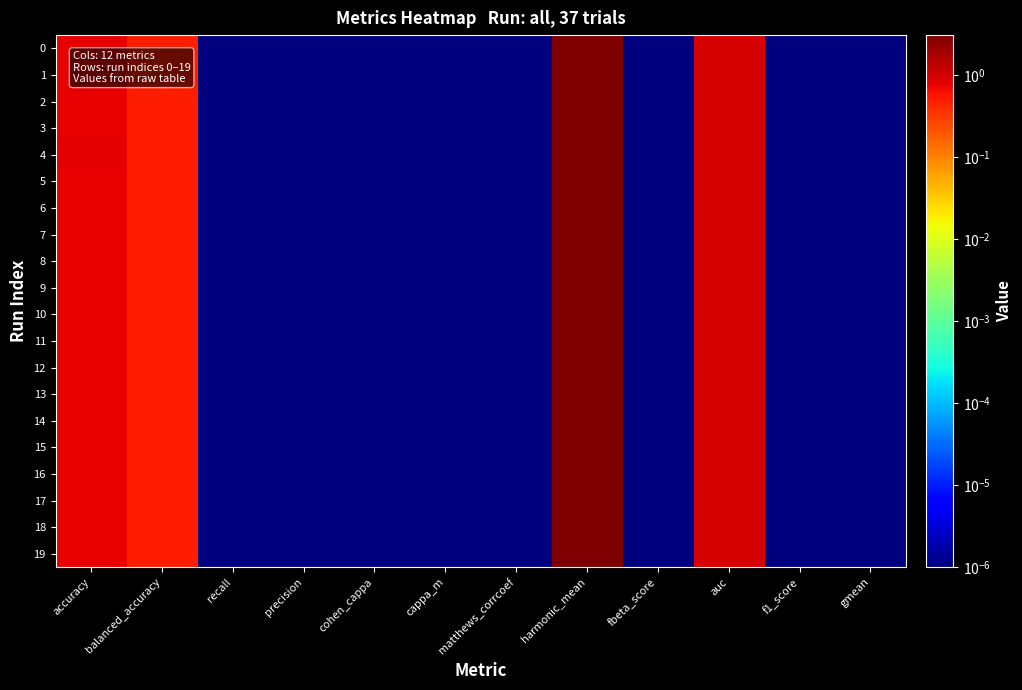

Reading right to left, list all the values displayed in this chart.

0: gmean=0.0	f1_score=0.0	auc=1.0	fbeta_score=0.0	harmonic_mean=3.0	matthews_corrcoef=0.0	cappa_m=0.0	cohen_cappa=0.0	precision=0.0	recall=0.0	balanced_accuracy=0.5	accuracy=0.8
1: gmean=0.0	f1_score=0.0	auc=1.0	fbeta_score=0.0	harmonic_mean=3.0	matthews_corrcoef=0.0	cappa_m=0.0	cohen_cappa=0.0	precision=0.0	recall=0.0	balanced_accuracy=0.5	accuracy=0.8
2: gmean=0.0	f1_score=0.0	auc=1.0	fbeta_score=0.0	harmonic_mean=3.0	matthews_corrcoef=0.0	cappa_m=0.0	cohen_cappa=0.0	precision=0.0	recall=0.0	balanced_accuracy=0.5	accuracy=0.8
3: gmean=0.0	f1_score=0.0	auc=1.0	fbeta_score=0.0	harmonic_mean=3.0	matthews_corrcoef=0.0	cappa_m=0.0	cohen_cappa=0.0	precision=0.0	recall=0.0	balanced_accuracy=0.5	accuracy=0.8
4: gmean=0.0	f1_score=0.0	auc=1.0	fbeta_score=0.0	harmonic_mean=3.0	matthews_corrcoef=0.0	cappa_m=0.0	cohen_cappa=0.0	precision=0.0	recall=0.0	balanced_accuracy=0.5	accuracy=0.8
5: gmean=0.0	f1_score=0.0	auc=1.0	fbeta_score=0.0	harmonic_mean=3.0	matthews_corrcoef=0.0	cappa_m=0.0	cohen_cappa=0.0	precision=0.0	recall=0.0	balanced_accuracy=0.5	accuracy=0.8
6: gmean=0.0	f1_score=0.0	auc=1.0	fbeta_score=0.0	harmonic_mean=3.0	matthews_corrcoef=0.0	cappa_m=0.0	cohen_cappa=0.0	precision=0.0	recall=0.0	balanced_accuracy=0.5	accuracy=0.8
7: gmean=0.0	f1_score=0.0	auc=1.0	fbeta_score=0.0	harmonic_mean=3.0	matthews_corrcoef=0.0	cappa_m=0.0	cohen_cappa=0.0	precision=0.0	recall=0.0	balanced_accuracy=0.5	accuracy=0.8
8: gmean=0.0	f1_score=0.0	auc=1.0	fbeta_score=0.0	harmonic_mean=3.0	matthews_corrcoef=0.0	cappa_m=0.0	cohen_cappa=0.0	precision=0.0	recall=0.0	balanced_accuracy=0.5	accuracy=0.8
9: gmean=0.0	f1_score=0.0	auc=1.0	fbeta_score=0.0	harmonic_mean=3.0	matthews_corrcoef=0.0	cappa_m=0.0	cohen_cappa=0.0	precision=0.0	recall=0.0	balanced_accuracy=0.5	accuracy=0.8
10: gmean=0.0	f1_score=0.0	auc=1.0	fbeta_score=0.0	harmonic_mean=3.0	matthews_corrcoef=0.0	cappa_m=0.0	cohen_cappa=0.0	precision=0.0	recall=0.0	balanced_accuracy=0.5	accuracy=0.8
11: gmean=0.0	f1_score=0.0	auc=1.0	fbeta_score=0.0	harmonic_mean=3.0	matthews_corrcoef=0.0	cappa_m=0.0	cohen_cappa=0.0	precision=0.0	recall=0.0	balanced_accuracy=0.5	accuracy=0.8
12: gmean=0.0	f1_score=0.0	auc=1.0	fbeta_score=0.0	harmonic_mean=3.0	matthews_corrcoef=0.0	cappa_m=0.0	cohen_cappa=0.0	precision=0.0	recall=0.0	balanced_accuracy=0.5	accuracy=0.8
13: gmean=0.0	f1_score=0.0	auc=1.0	fbeta_score=0.0	harmonic_mean=3.0	matthews_corrcoef=0.0	cappa_m=0.0	cohen_cappa=0.0	precision=0.0	recall=0.0	balanced_accuracy=0.5	accuracy=0.8
14: gmean=0.0	f1_score=0.0	auc=1.0	fbeta_score=0.0	harmonic_mean=3.0	matthews_corrcoef=0.0	cappa_m=0.0	cohen_cappa=0.0	precision=0.0	recall=0.0	balanced_accuracy=0.5	accuracy=0.8
15: gmean=0.0	f1_score=0.0	auc=1.0	fbeta_score=0.0	harmonic_mean=3.0	matthews_corrcoef=0.0	cappa_m=0.0	cohen_cappa=0.0	precision=0.0	recall=0.0	balanced_accuracy=0.5	accuracy=0.8
16: gmean=0.0	f1_score=0.0	auc=1.0	fbeta_score=0.0	harmonic_mean=3.0	matthews_corrcoef=0.0	cappa_m=0.0	cohen_cappa=0.0	precision=0.0	recall=0.0	balanced_accuracy=0.5	accuracy=0.8
17: gmean=0.0	f1_score=0.0	auc=1.0	fbeta_score=0.0	harmonic_mean=3.0	matthews_corrcoef=0.0	cappa_m=0.0	cohen_cappa=0.0	precision=0.0	recall=0.0	balanced_accuracy=0.5	accuracy=0.8
18: gmean=0.0	f1_score=0.0	auc=1.0	fbeta_score=0.0	harmonic_mean=3.0	matthews_corrcoef=0.0	cappa_m=0.0	cohen_cappa=0.0	precision=0.0	recall=0.0	balanced_accuracy=0.5	accuracy=0.8
19: gmean=0.0	f1_score=0.0	auc=1.0	fbeta_score=0.0	harmonic_mean=3.0	matthews_corrcoef=0.0	cappa_m=0.0	cohen_cappa=0.0	precision=0.0	recall=0.0	balanced_accuracy=0.5	accuracy=0.8